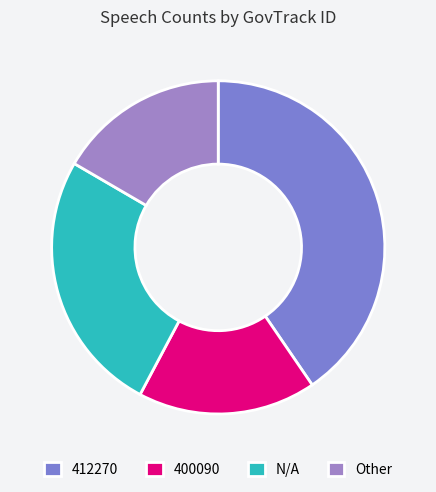

What percentage is the 400090 slice, to the nearest percent?

17%